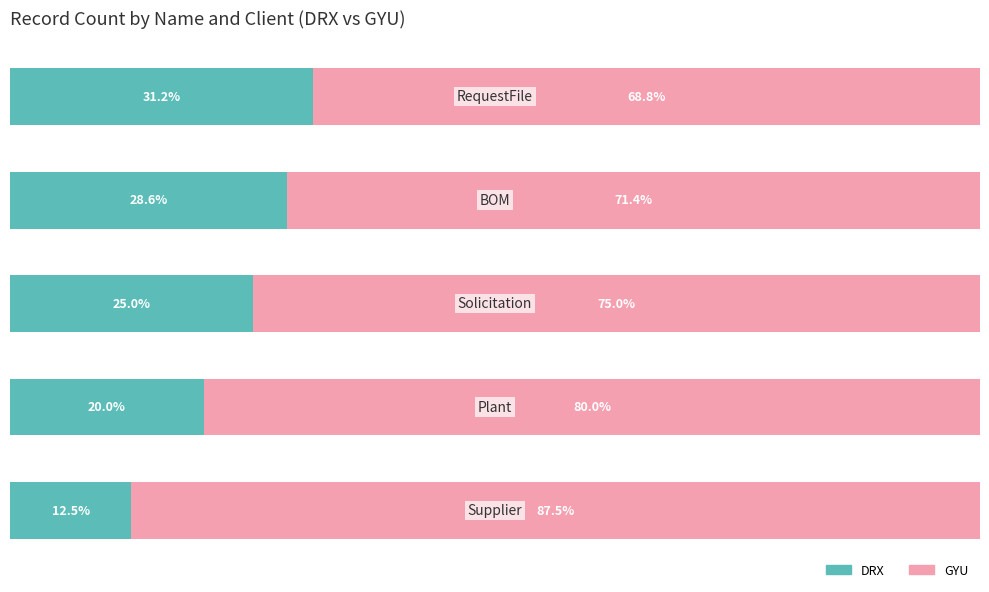

Rank the series by their maximum value, from highest to lowest.

GYU, DRX